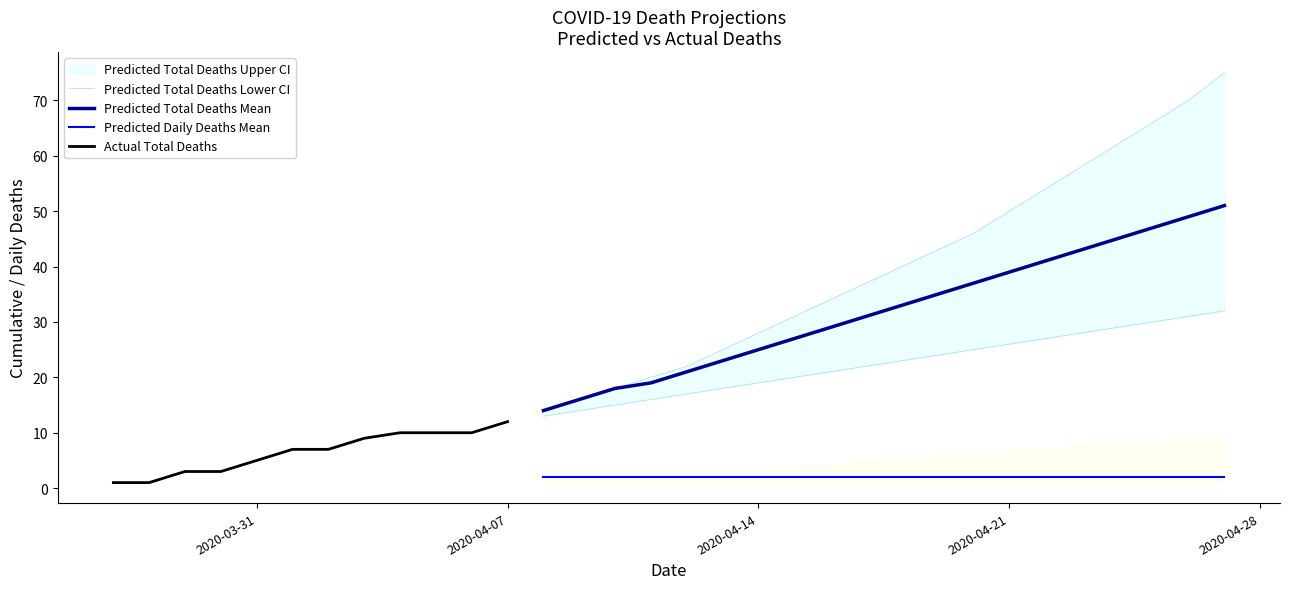

True or false: predicted_total_deaths_mean and predicted_total_deaths_lower intersect in this chart.

False